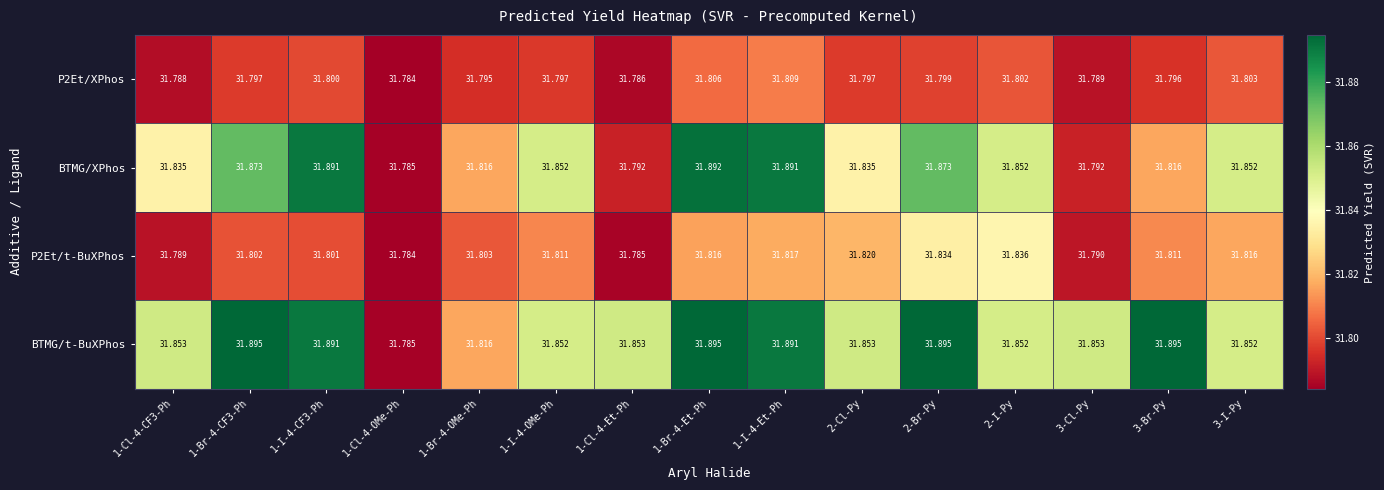

Which series has the widest spread of values?

BTMG/t-BuXPhos